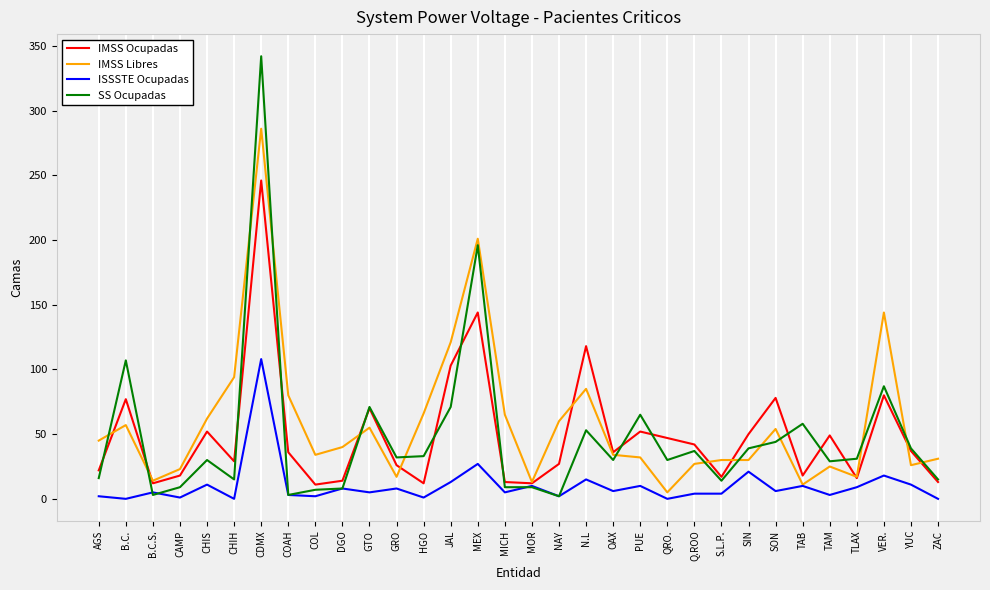

The IMSS Libres series shows 41 at NAY. True or false?

False